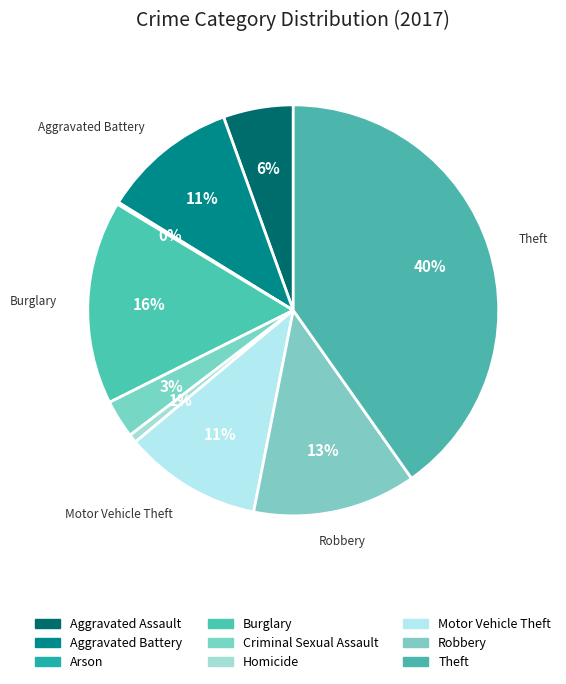

Which has a higher value, Theft or Robbery?

Theft